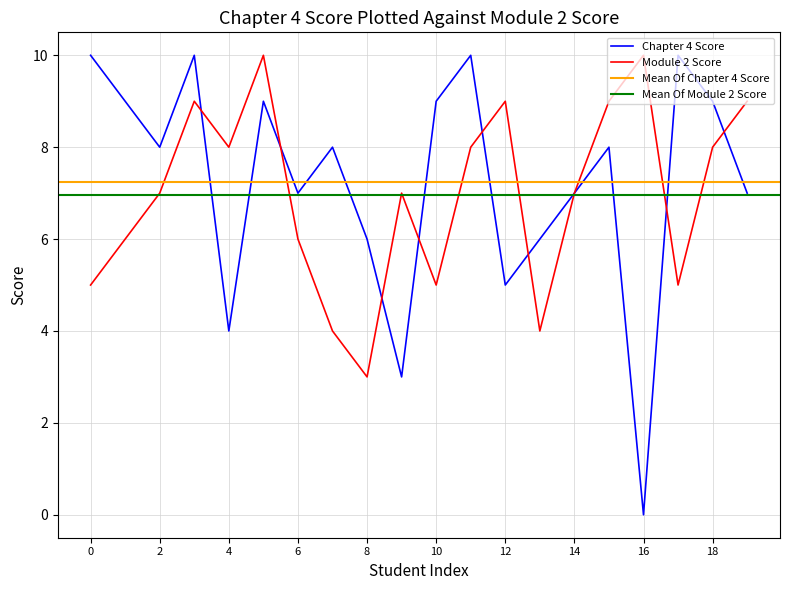

What is the sum of all Module 2 Score values?

139